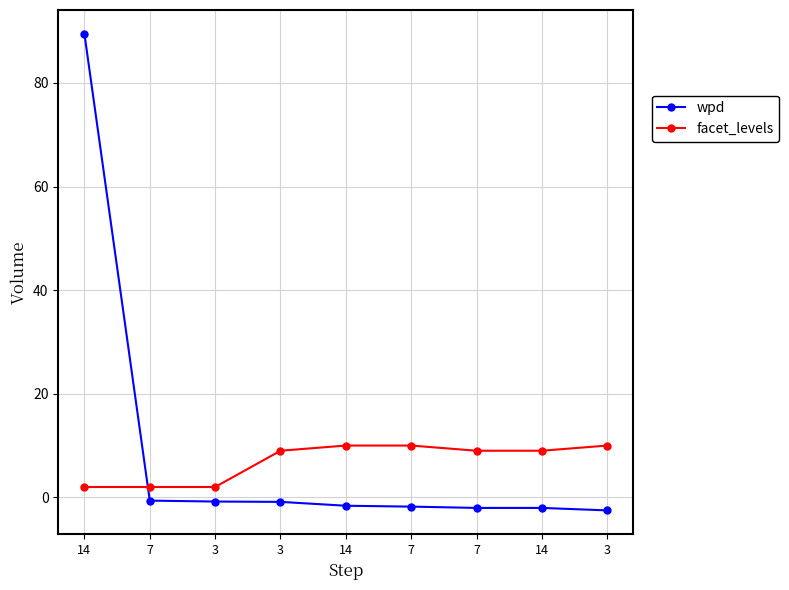

Where does the facet_levels series first go above 9?

14